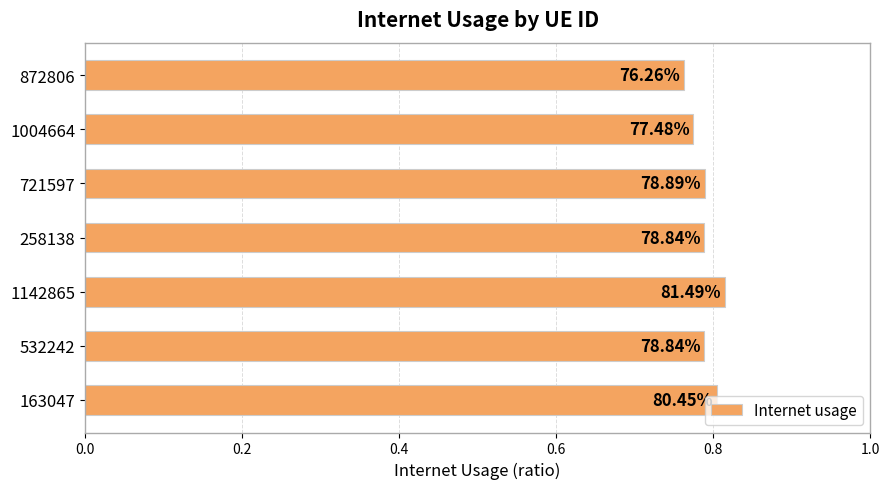

What is the maximum value shown in the chart?

0.8